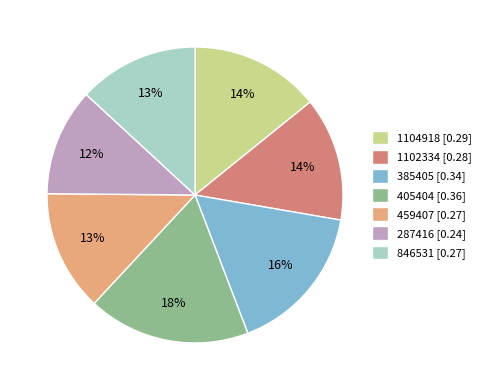

Which category has the biggest portion of the pie?

405404